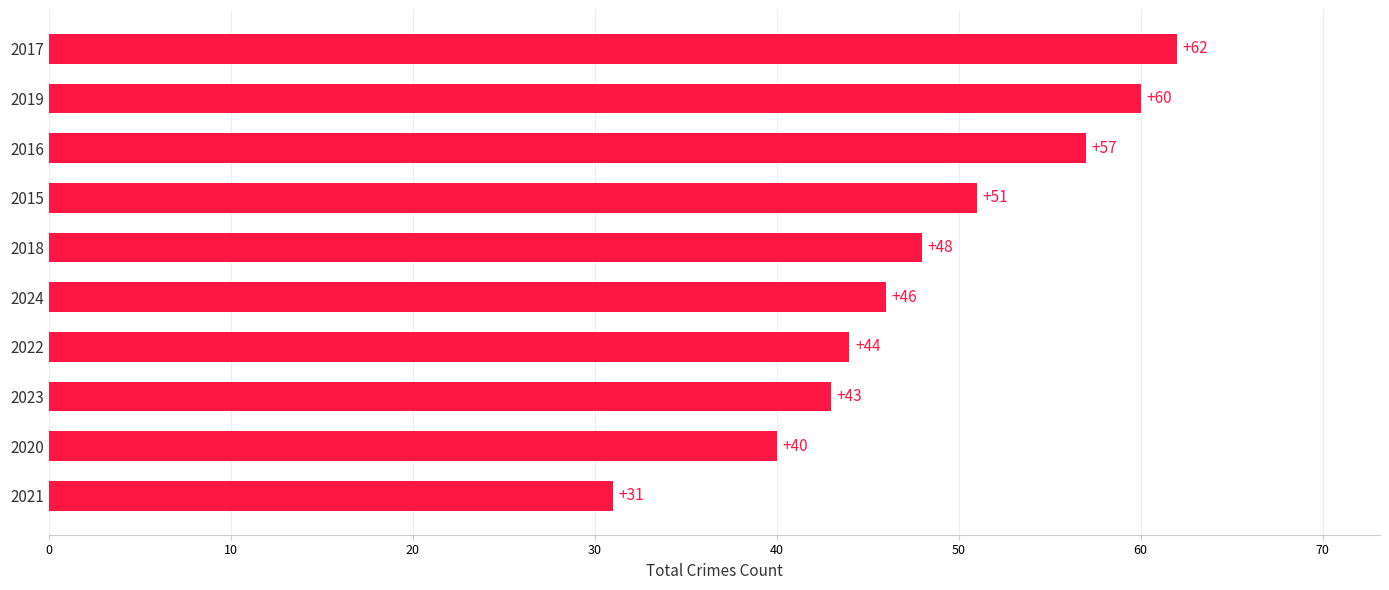

What is the difference between the second highest and second lowest values?

20